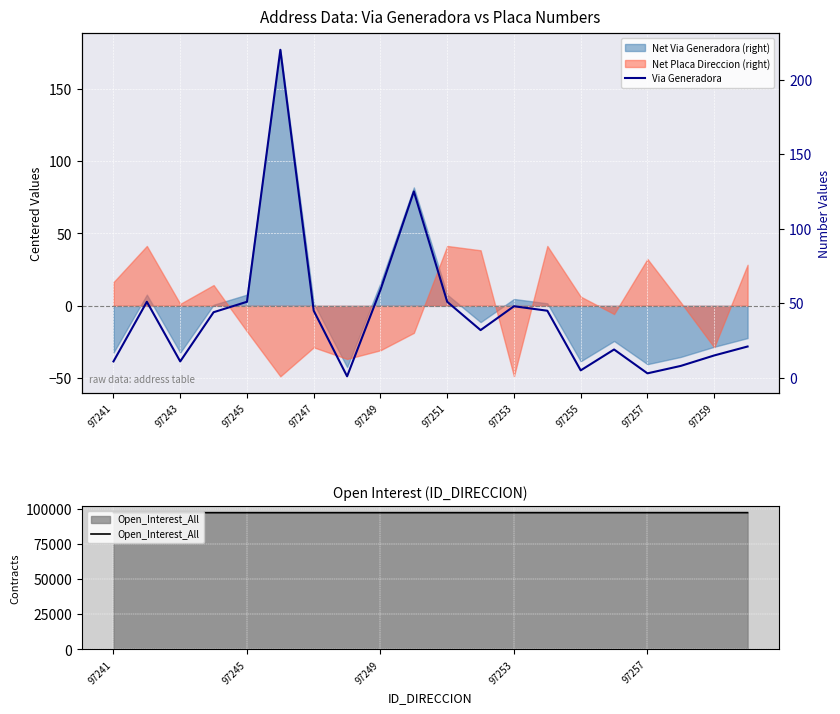

What is the maximum value for Open_Interest_All?

97260